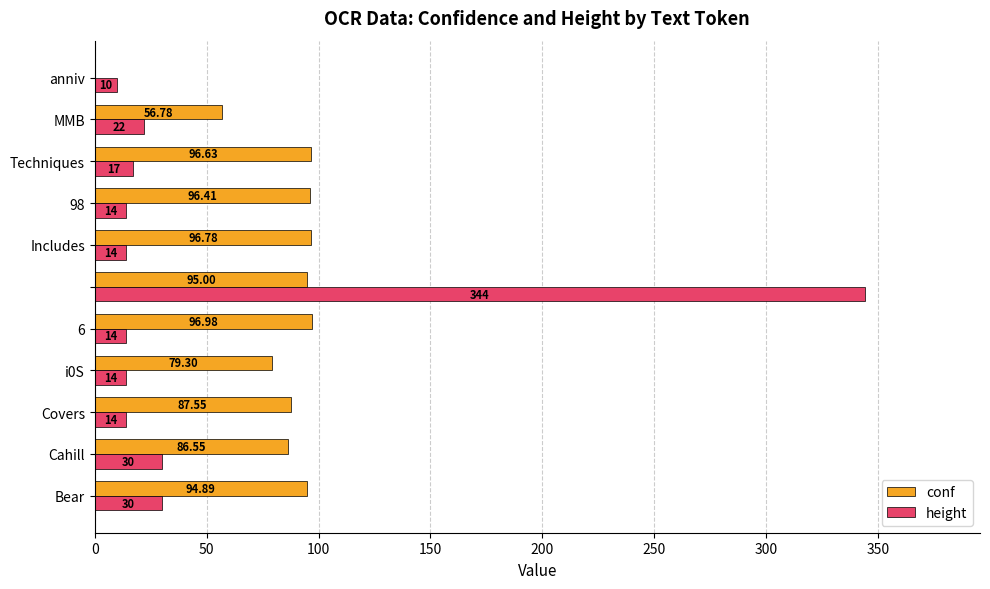

Which series has the largest total across all categories?

conf